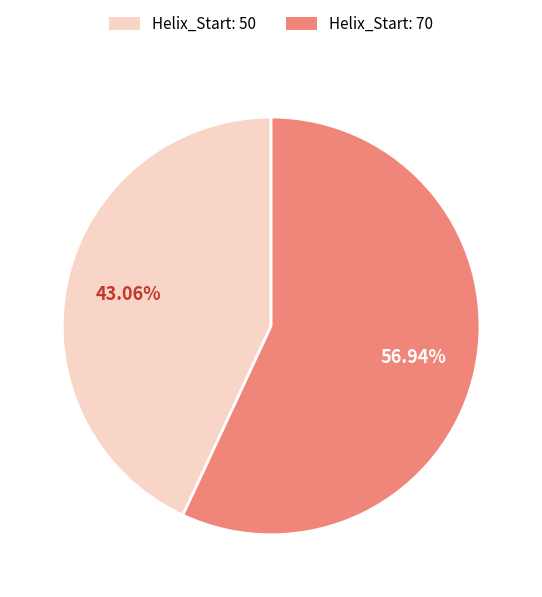

Is the sum of Helix_Start: 50 and Helix_Start: 70 greater than half?

Yes